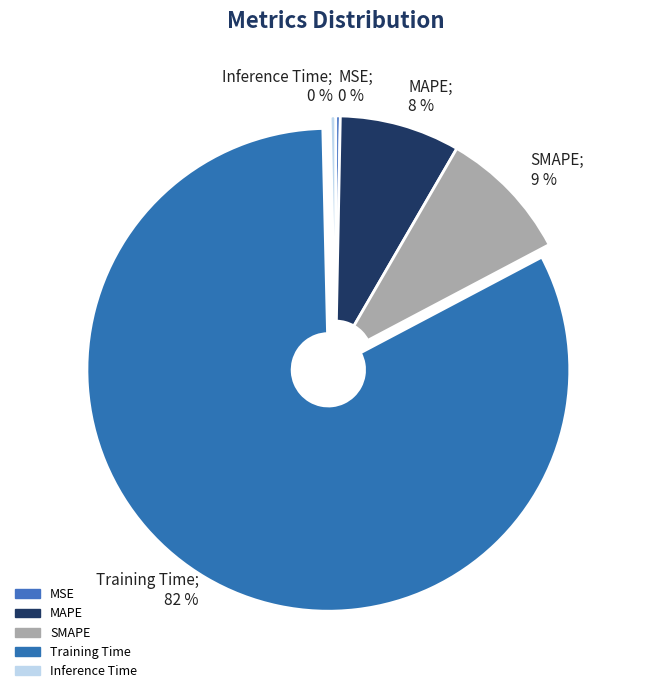

To the nearest percent, what portion does Training Time represent?

82%